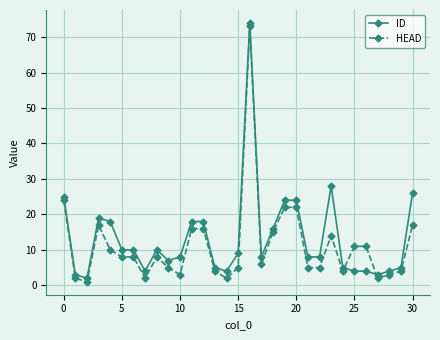

How many data points does each series have?

31